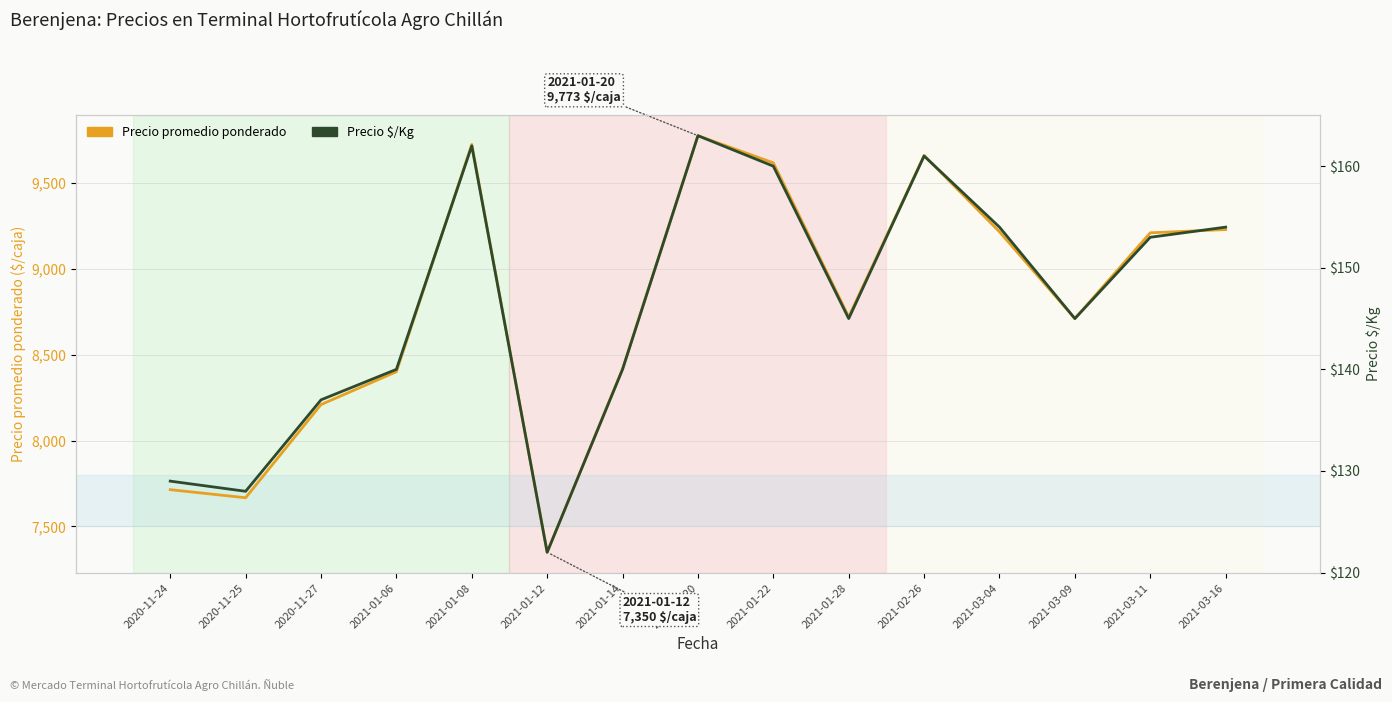

Rank the categories by Precio promedio ponderado value from highest to lowest.

2021-01-20, 2021-01-08, 2021-02-26, 2021-01-22, 2021-03-16, 2021-03-04, 2021-03-11, 2021-01-28, 2021-03-09, 2021-01-14, 2021-01-06, 2020-11-27, 2020-11-24, 2020-11-25, 2021-01-12